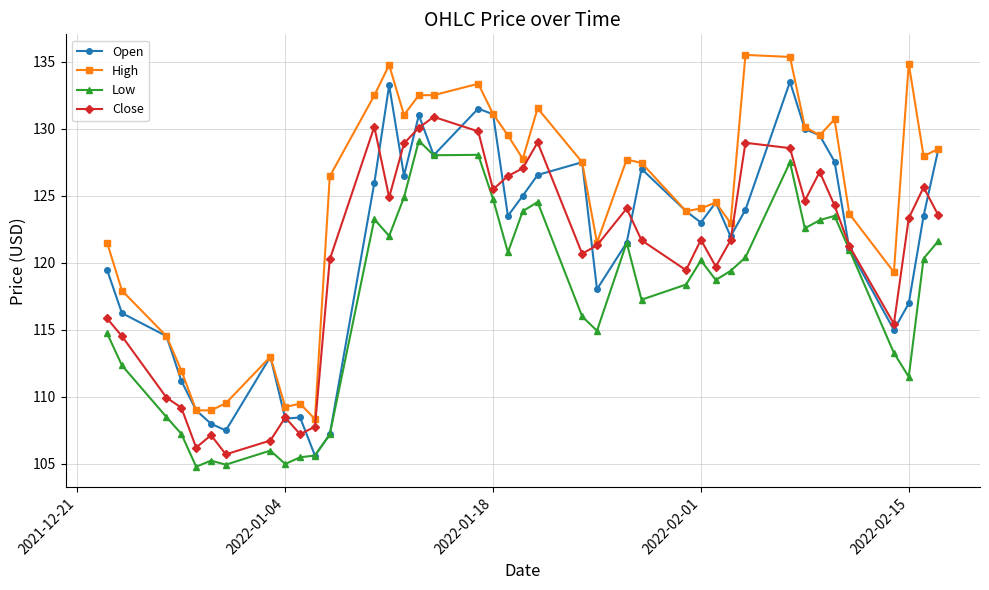

True or false: Low and High intersect in this chart.

False